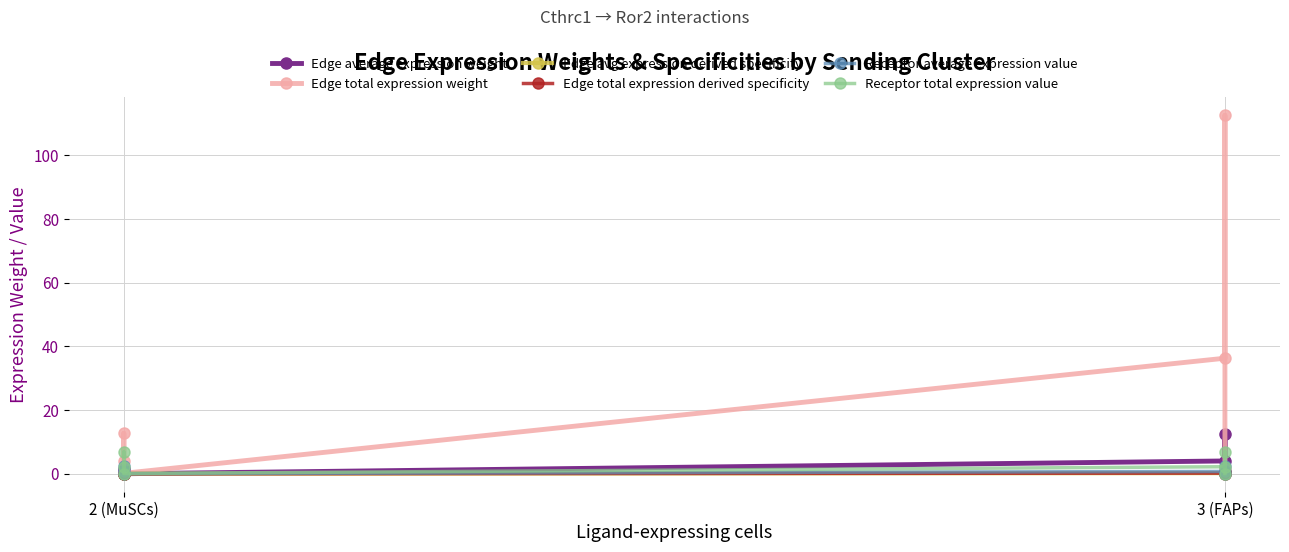

Is it true that Edge avg expression derived specificity equals 0.2 at 3 (FAPs)?

True